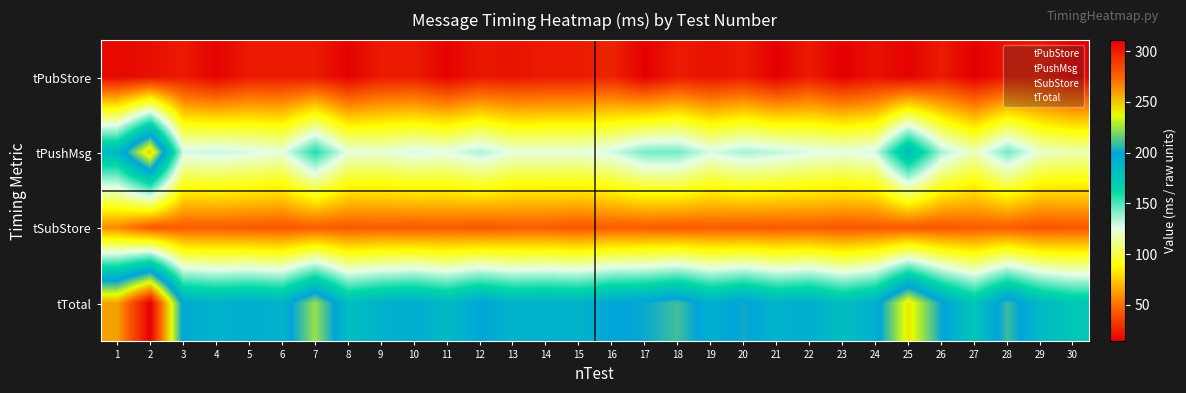

Which category has the highest value across all series?

2